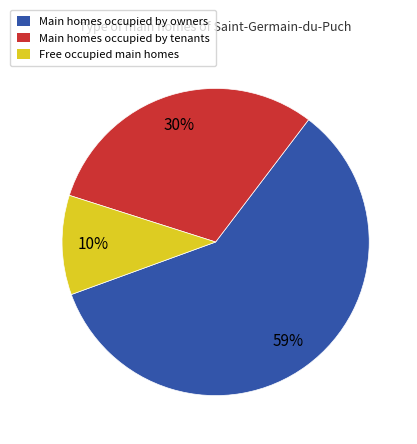

What is the smallest slice in the pie chart?

Free occupied main homes